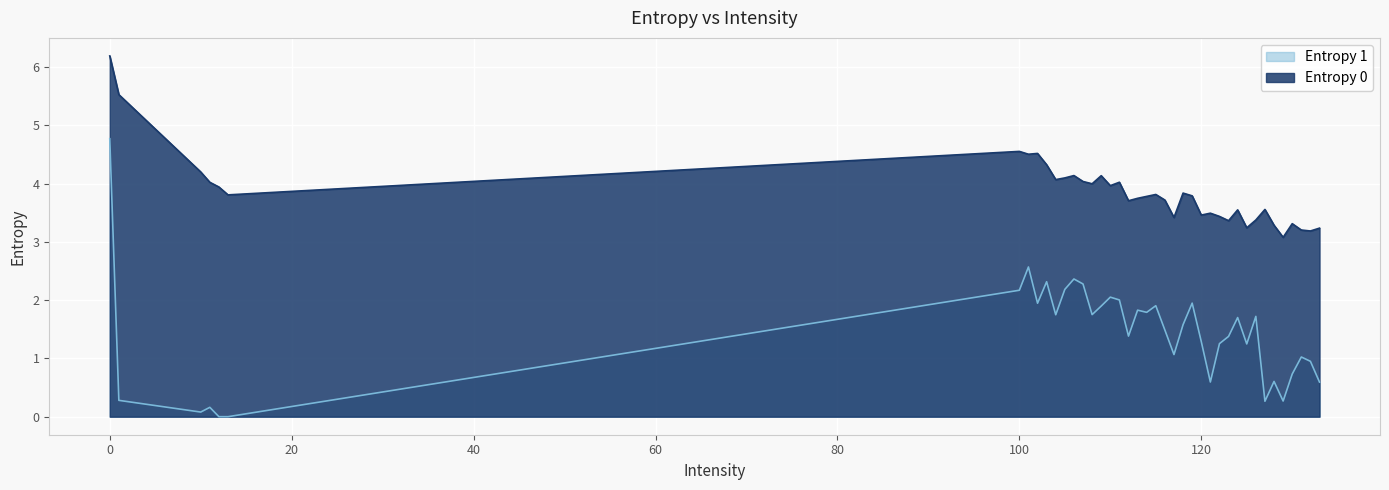

True or false: Entropy 0 and Entropy 1 intersect in this chart.

False